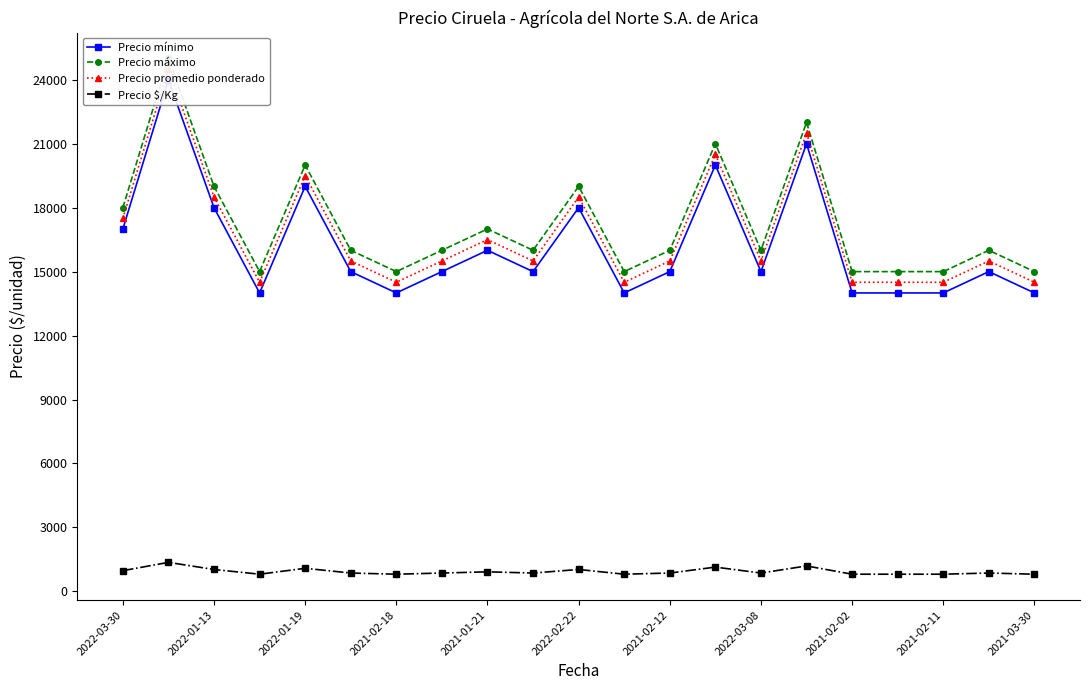

How many values in the Precio mínimo series are below 15000?

7